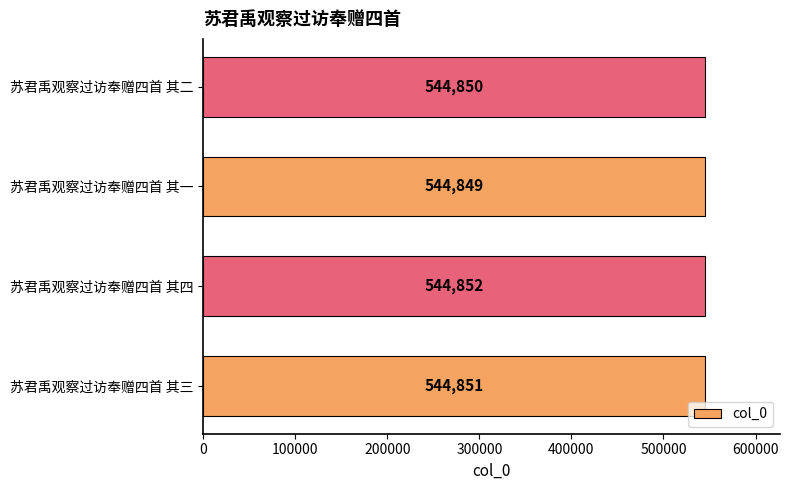

Rank the categories by value from highest to lowest.

苏君禹观察过访奉赠四首 其四, 苏君禹观察过访奉赠四首 其三, 苏君禹观察过访奉赠四首 其二, 苏君禹观察过访奉赠四首 其一